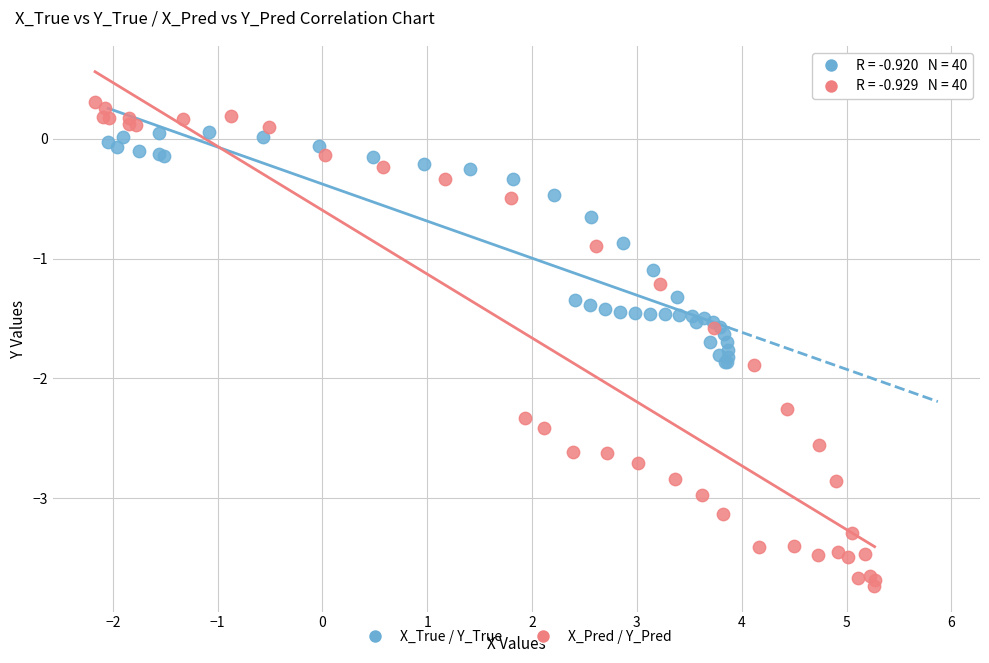

Which series contains the highest Y value?

X_Pred / Y_Pred